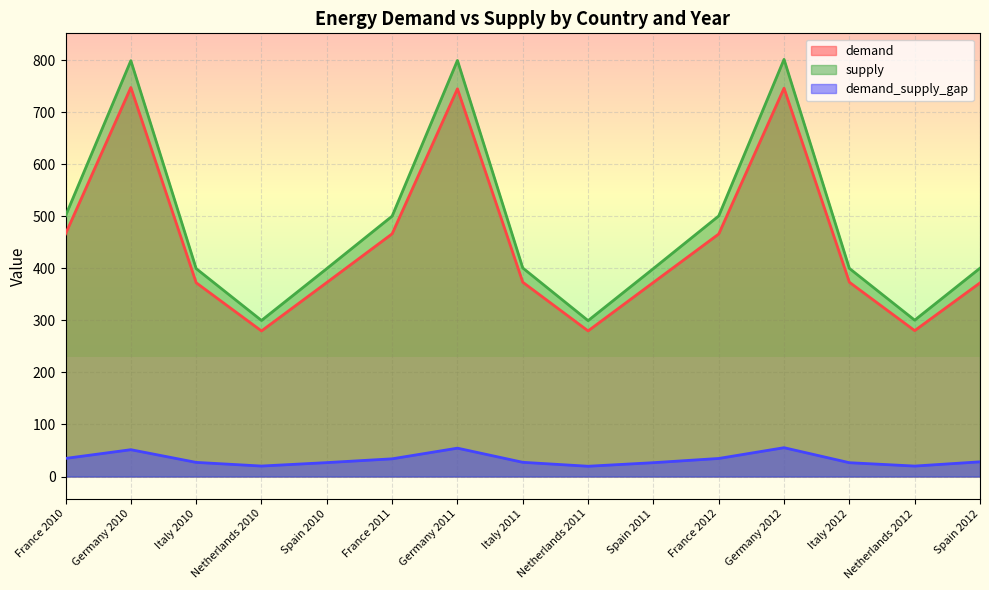

True or false: demand_supply_gap has a value of 72.4 at Germany 2012.

False